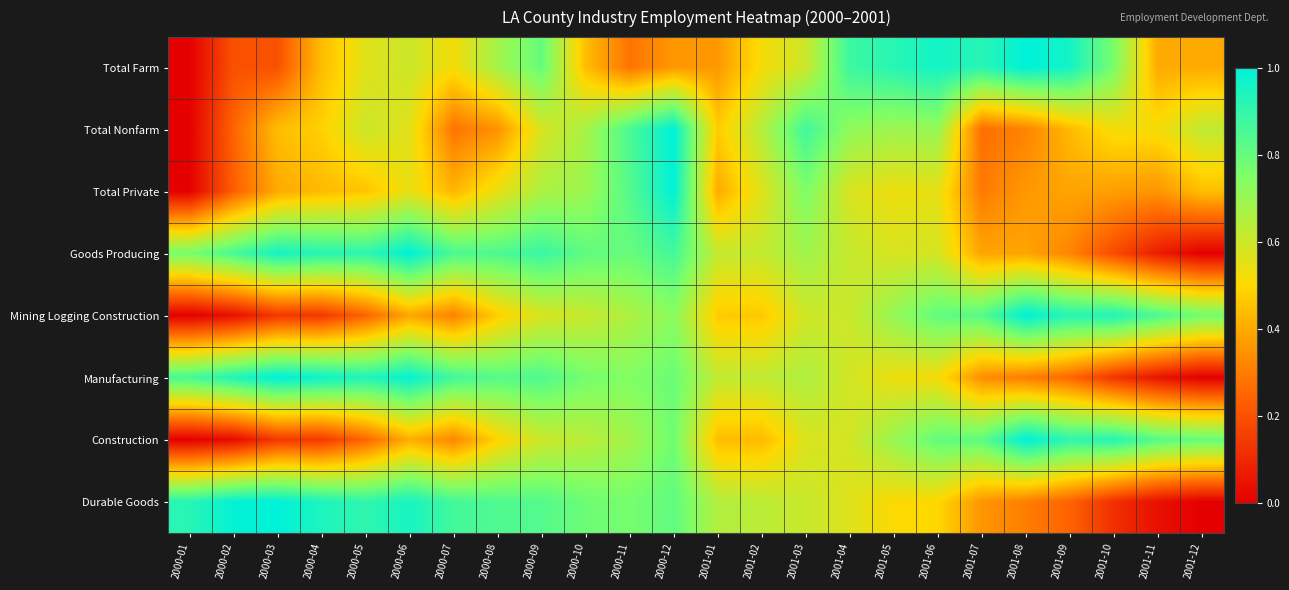

Reading left to right, what are all the values shown in this chart?

Total Farm: 2000-01=0.0	2000-02=0.2	2000-03=0.2	2000-04=0.4	2000-05=0.6	2000-06=0.6	2000-07=0.5	2000-08=0.7	2000-09=0.8	2000-10=0.4	2000-11=0.3	2000-12=0.4	2001-01=0.4	2001-02=0.5	2001-03=0.6	2001-04=0.9	2001-05=0.9	2001-06=1.0	2001-07=0.9	2001-08=1.0	2001-09=1.0	2001-10=0.8	2001-11=0.4	2001-12=0.4
Total Nonfarm: 2000-01=0.0	2000-02=0.2	2000-03=0.4	2000-04=0.5	2000-05=0.6	2000-06=0.6	2000-07=0.3	2000-08=0.3	2000-09=0.6	2000-10=0.7	2000-11=0.9	2000-12=1.0	2001-01=0.5	2001-02=0.6	2001-03=0.9	2001-04=0.7	2001-05=0.7	2001-06=0.7	2001-07=0.3	2001-08=0.3	2001-09=0.4	2001-10=0.5	2001-11=0.5	2001-12=0.6
Total Private: 2000-01=0.0	2000-02=0.2	2000-03=0.4	2000-04=0.4	2000-05=0.5	2000-06=0.5	2000-07=0.4	2000-08=0.5	2000-09=0.7	2000-10=0.7	2000-11=0.8	2000-12=1.0	2001-01=0.4	2001-02=0.6	2001-03=0.8	2001-04=0.6	2001-05=0.5	2001-06=0.5	2001-07=0.3	2001-08=0.4	2001-09=0.4	2001-10=0.4	2001-11=0.4	2001-12=0.4
Goods Producing: 2000-01=0.8	2000-02=0.9	2000-03=1.0	2000-04=0.9	2000-05=0.9	2000-06=1.0	2000-07=0.8	2000-08=0.8	2000-09=0.9	2000-10=0.8	2000-11=0.8	2000-12=0.9	2001-01=0.6	2001-02=0.6	2001-03=0.7	2001-04=0.6	2001-05=0.6	2001-06=0.6	2001-07=0.4	2001-08=0.4	2001-09=0.3	2001-10=0.2	2001-11=0.1	2001-12=0.0
Mining Logging Construction: 2000-01=0.0	2000-02=0.0	2000-03=0.1	2000-04=0.1	2000-05=0.2	2000-06=0.4	2000-07=0.3	2000-08=0.5	2000-09=0.6	2000-10=0.6	2000-11=0.7	2000-12=0.7	2001-01=0.5	2001-02=0.5	2001-03=0.6	2001-04=0.6	2001-05=0.7	2001-06=0.8	2001-07=0.8	2001-08=1.0	2001-09=0.9	2001-10=0.9	2001-11=0.8	2001-12=0.8
Manufacturing: 2000-01=0.9	2000-02=0.9	2000-03=1.0	2000-04=1.0	2000-05=0.9	2000-06=1.0	2000-07=0.9	2000-08=0.8	2000-09=0.8	2000-10=0.8	2000-11=0.7	2000-12=0.8	2001-01=0.6	2001-02=0.6	2001-03=0.7	2001-04=0.6	2001-05=0.5	2001-06=0.5	2001-07=0.3	2001-08=0.3	2001-09=0.3	2001-10=0.1	2001-11=0.0	2001-12=0.0
Construction: 2000-01=0.0	2000-02=0.0	2000-03=0.1	2000-04=0.1	2000-05=0.2	2000-06=0.4	2000-07=0.3	2000-08=0.5	2000-09=0.6	2000-10=0.6	2000-11=0.7	2000-12=0.8	2001-01=0.4	2001-02=0.4	2001-03=0.6	2001-04=0.6	2001-05=0.7	2001-06=0.8	2001-07=0.8	2001-08=1.0	2001-09=0.9	2001-10=0.9	2001-11=0.8	2001-12=0.8
Durable Goods: 2000-01=0.9	2000-02=1.0	2000-03=1.0	2000-04=0.9	2000-05=0.9	2000-06=1.0	2000-07=0.9	2000-08=0.8	2000-09=0.8	2000-10=0.8	2000-11=0.8	2000-12=0.8	2001-01=0.7	2001-02=0.6	2001-03=0.6	2001-04=0.6	2001-05=0.5	2001-06=0.5	2001-07=0.4	2001-08=0.3	2001-09=0.2	2001-10=0.1	2001-11=0.0	2001-12=0.0